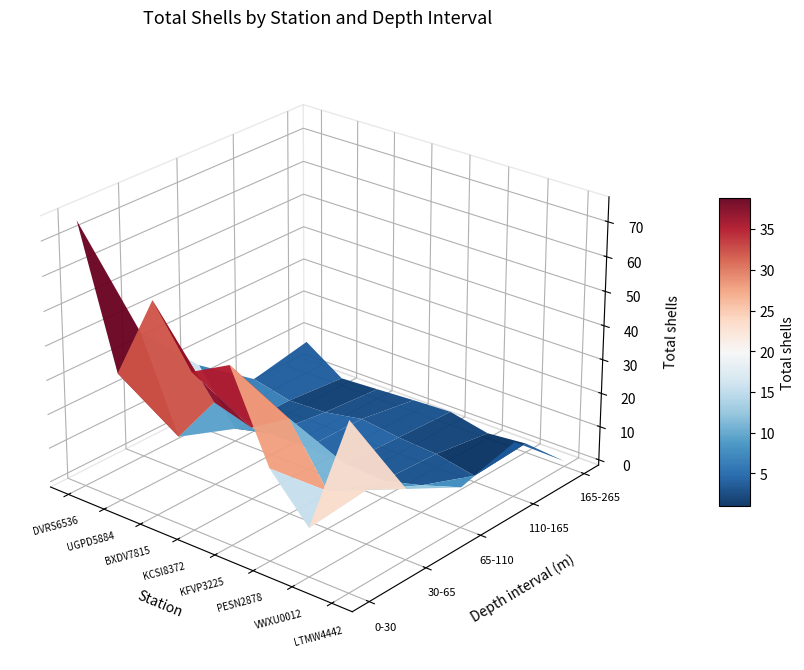

How many data points in UGPD5884 are above 2?

4